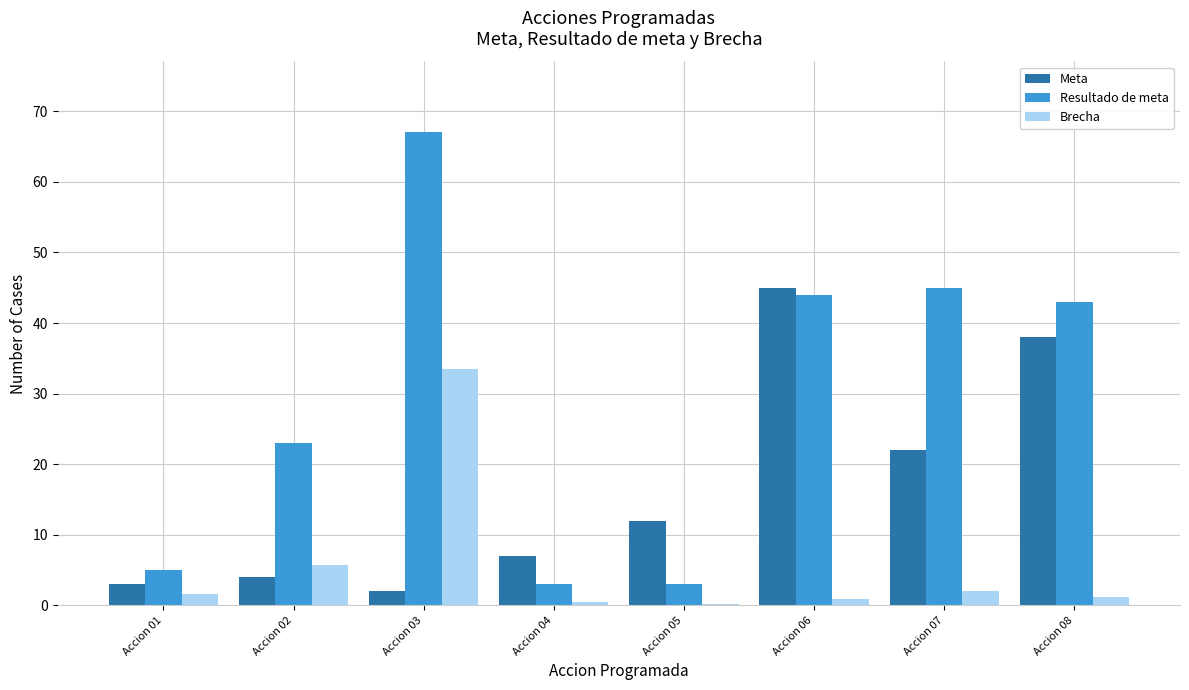

What is the approximate value of Resultado de meta at Accion 08?

43.0